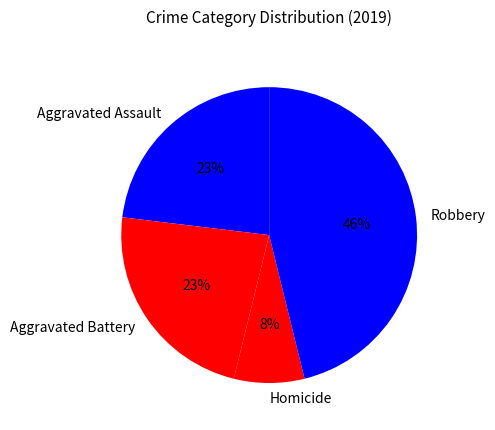

Which category has the smallest portion of the pie?

Homicide